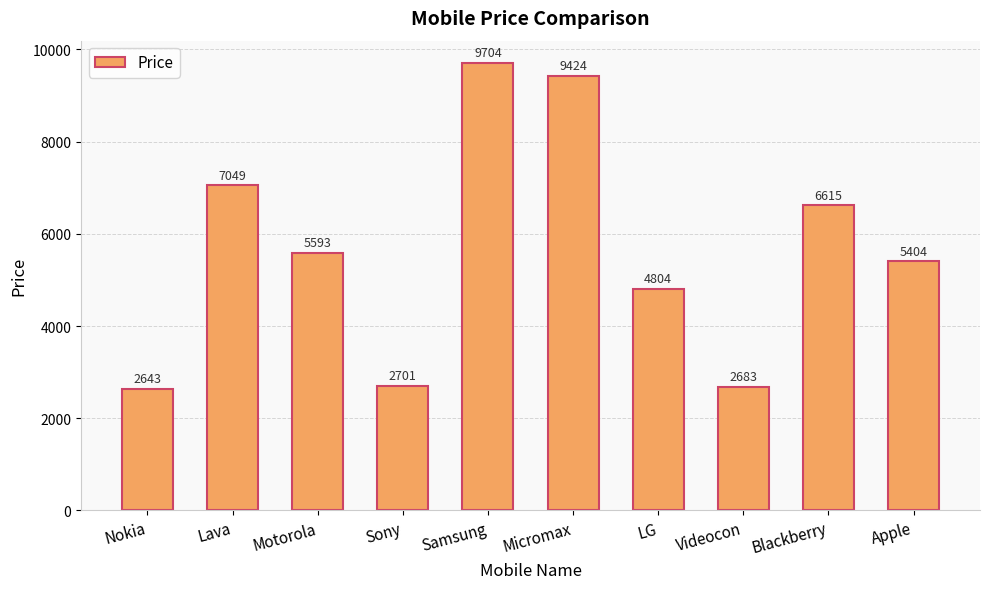

Reading right to left, list all the values displayed in this chart.

Apple=5404	Blackberry=6615	Videocon=2683	LG=4804	Micromax=9424	Samsung=9704	Sony=2701	Motorola=5593	Lava=7049	Nokia=2643